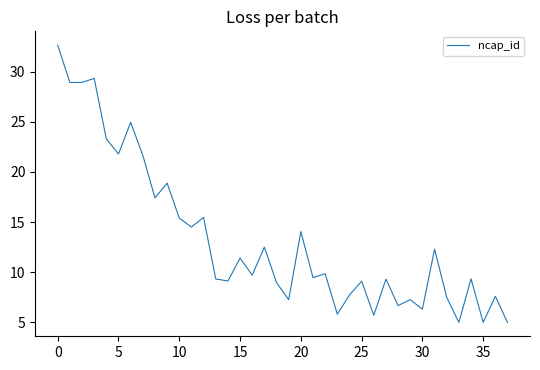

What is the difference between the maximum and minimum values?

27.6